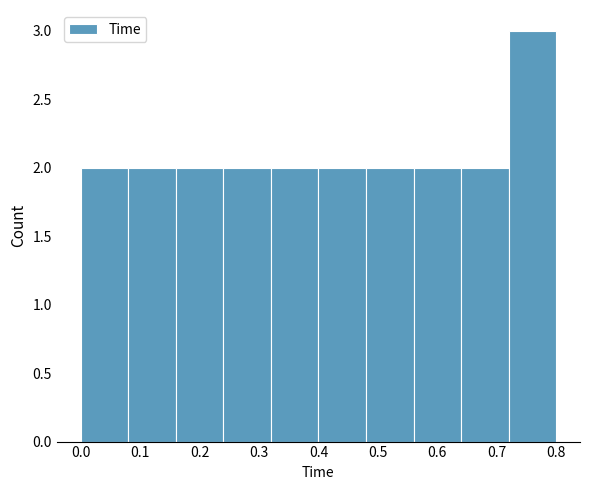

Reading left to right, list every bar in this chart as the range it spans on the x-axis followed by its height. The values are not printed on the chart, so give them approximately, as read against the axis.

0.00 to 0.08: 2
0.08 to 0.16: 2
0.16 to 0.24: 2
0.24 to 0.32: 2
0.32 to 0.40: 2
0.40 to 0.48: 2
0.48 to 0.56: 2
0.56 to 0.64: 2
0.64 to 0.72: 2
0.72 to 0.80: 3